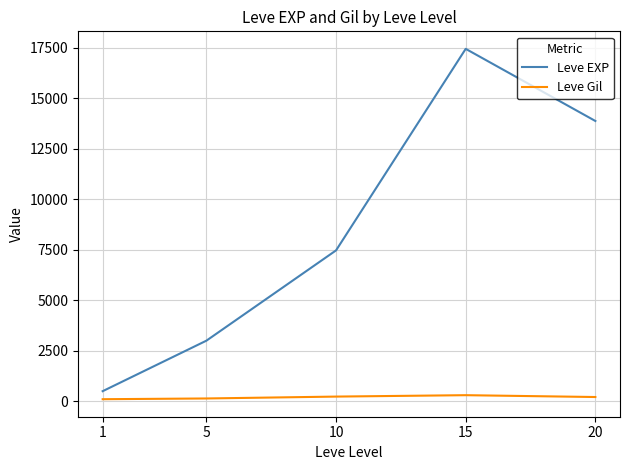

True or false: Leve EXP has a value of 7108.6 at 20.

False